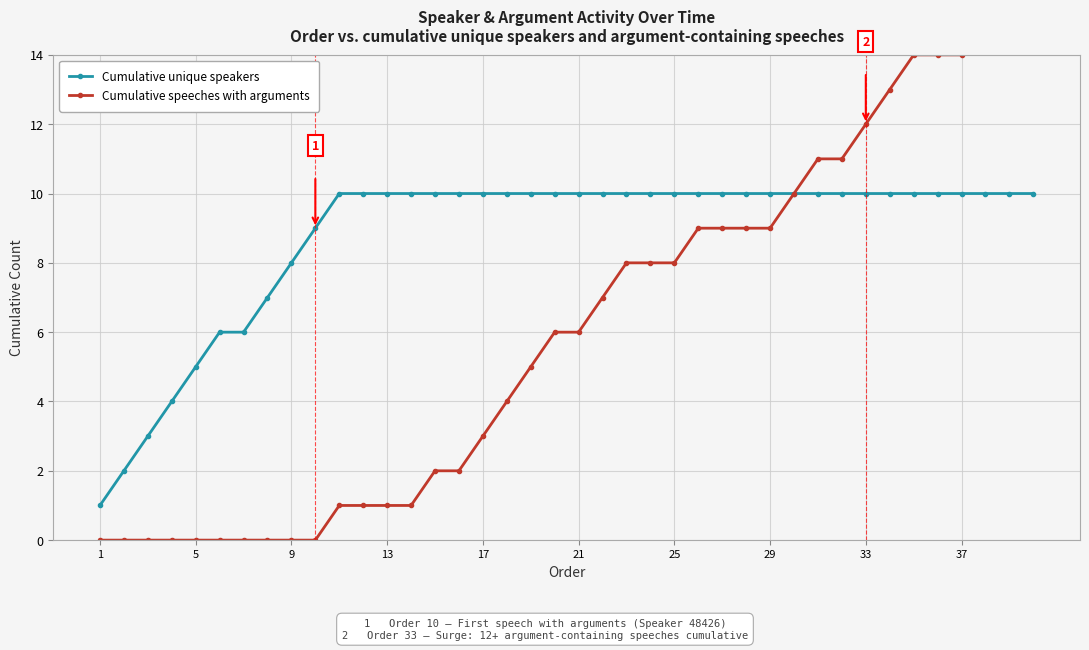

True or false: Cumulative unique speakers and Cumulative speeches with arguments cross at least once.

False